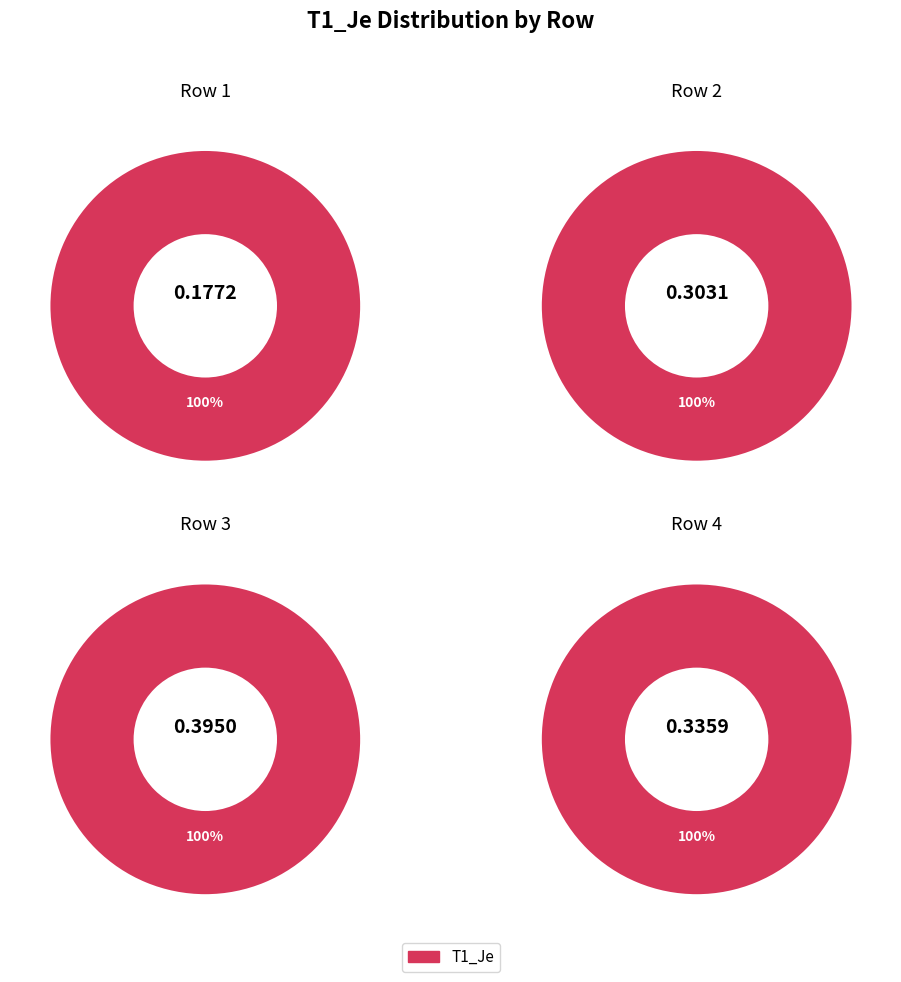

Which category has the biggest portion of the pie?

3